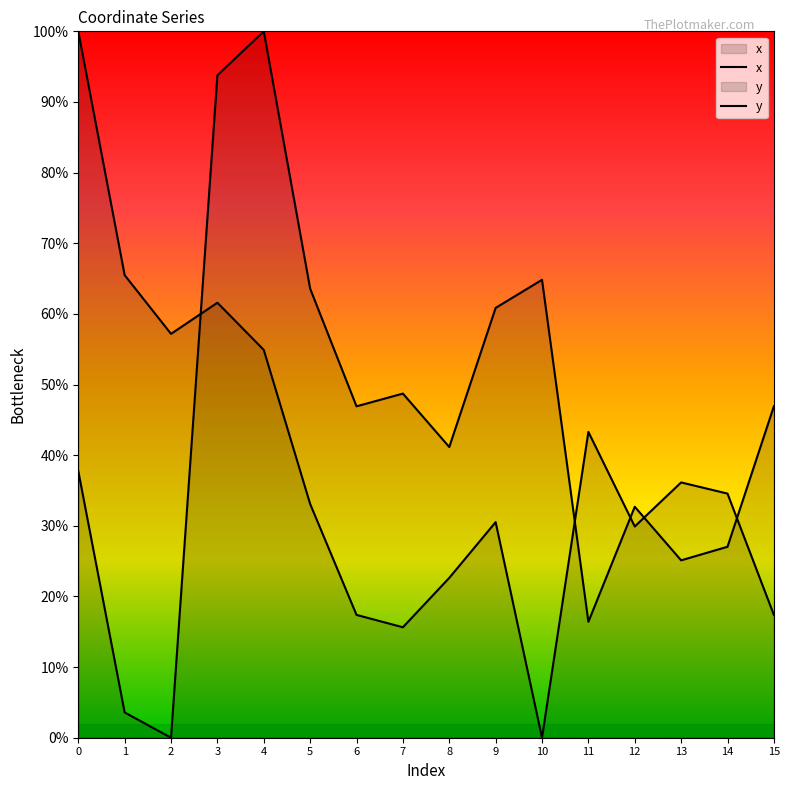

At which category does y reach its first local valley?

2